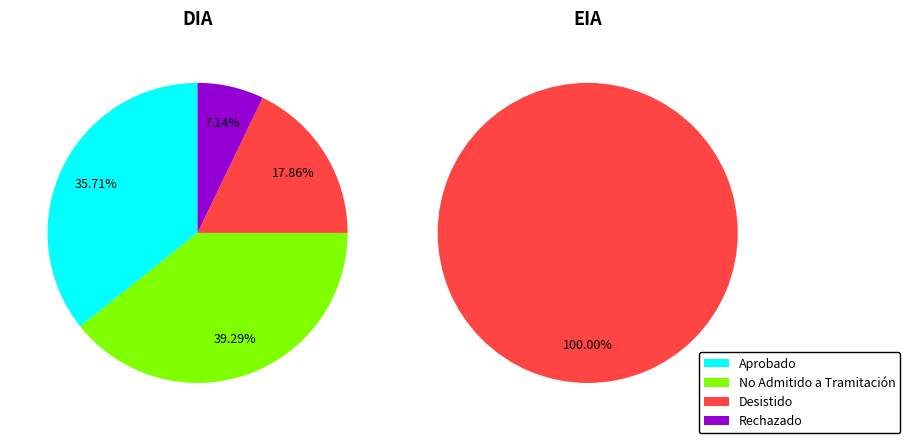

Which category has the smallest portion of the pie?

Rechazado